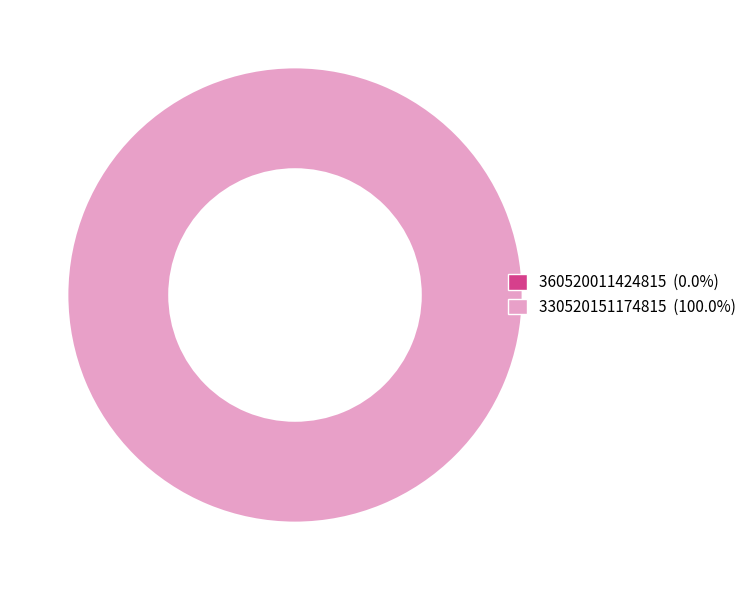

How many slices are in this pie chart?

2